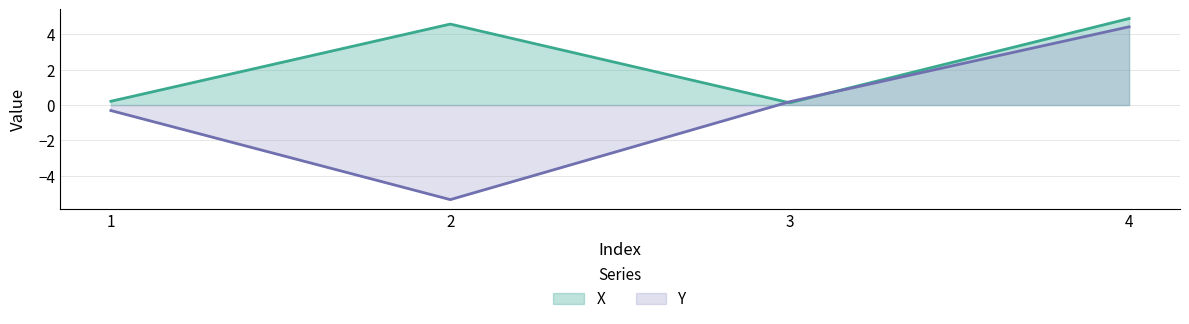

True or false: X has a value of 2.0 at 2.

False